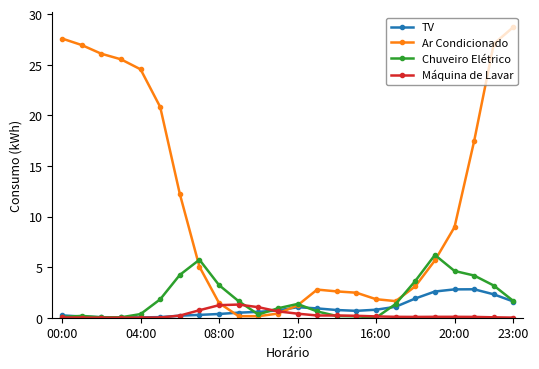

What is the value of the Ar Condicionado point at the 15th from the left?

2.6